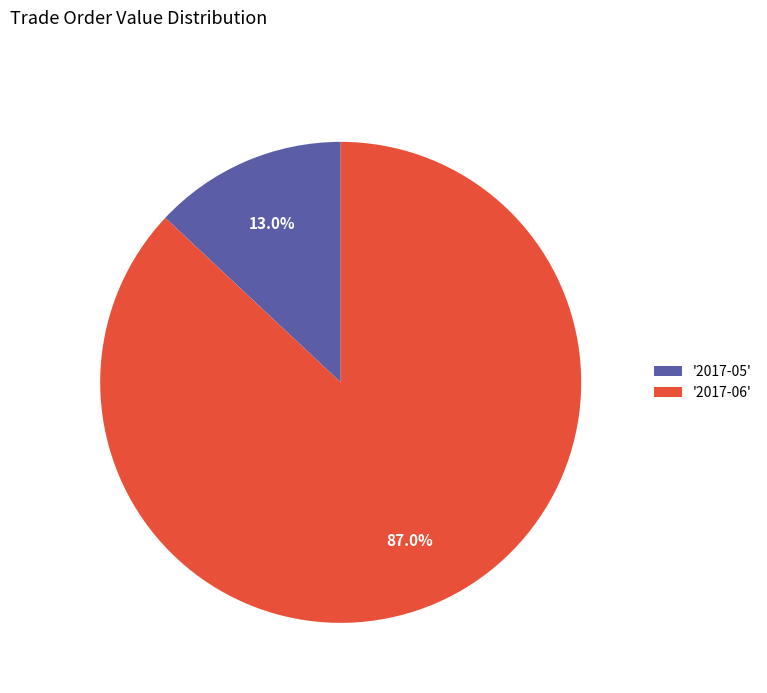

Do '2017-05' and '2017-06' together represent more than half of the pie?

Yes